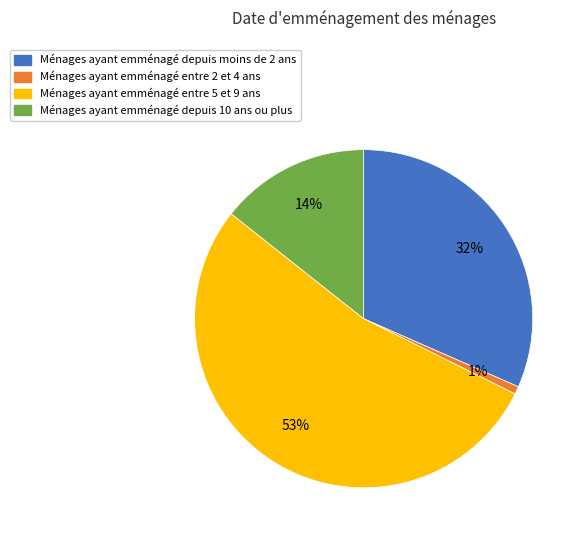

To the nearest percent, what is the average slice percentage?

25%